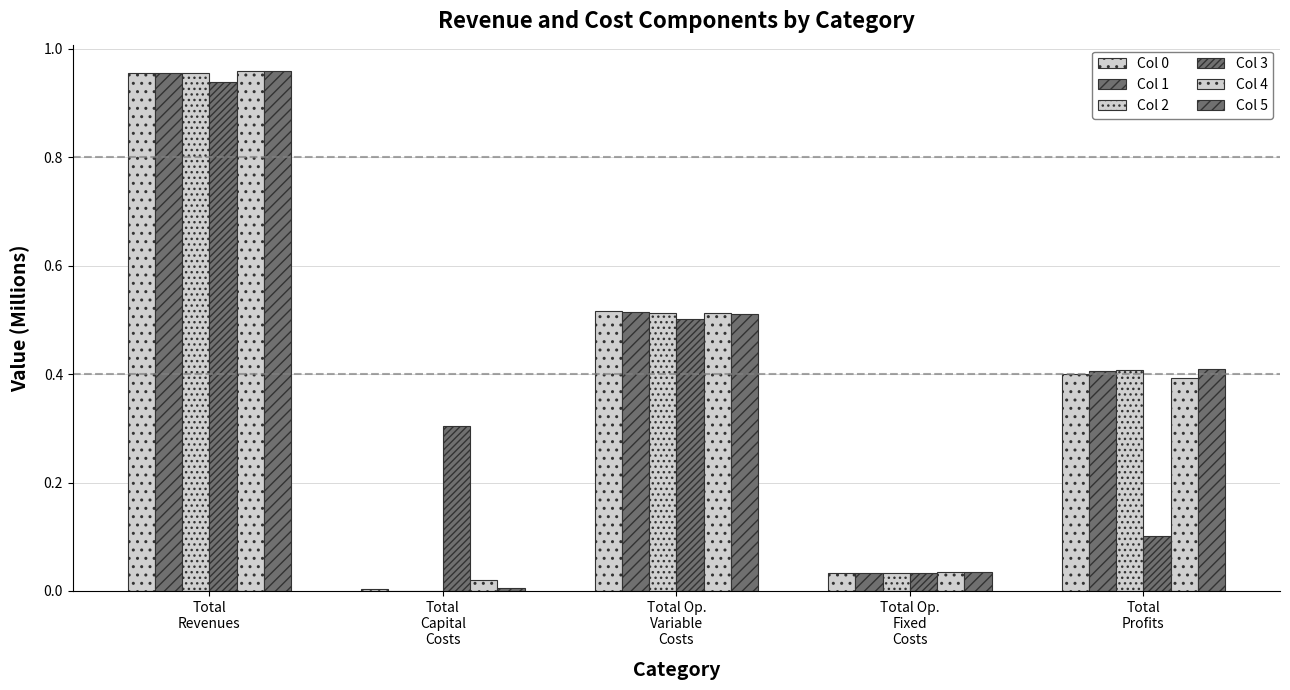

Does the chart contain stacked bars?

No